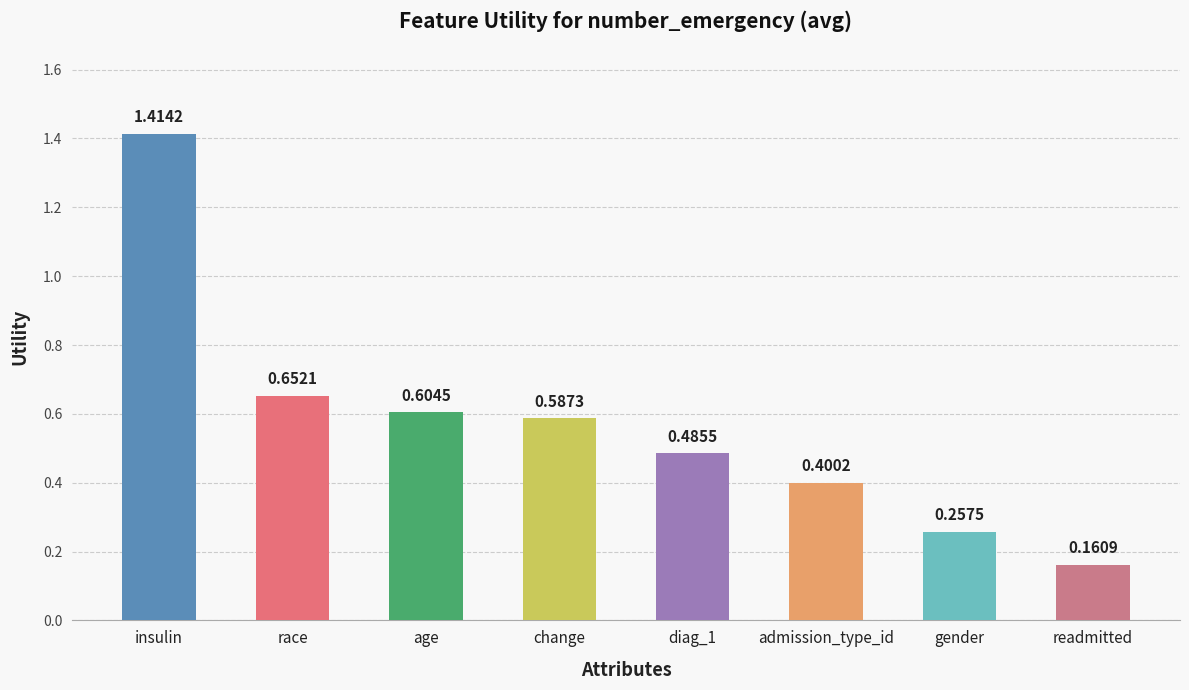

What is the label of the 8th bar from the left?

readmitted